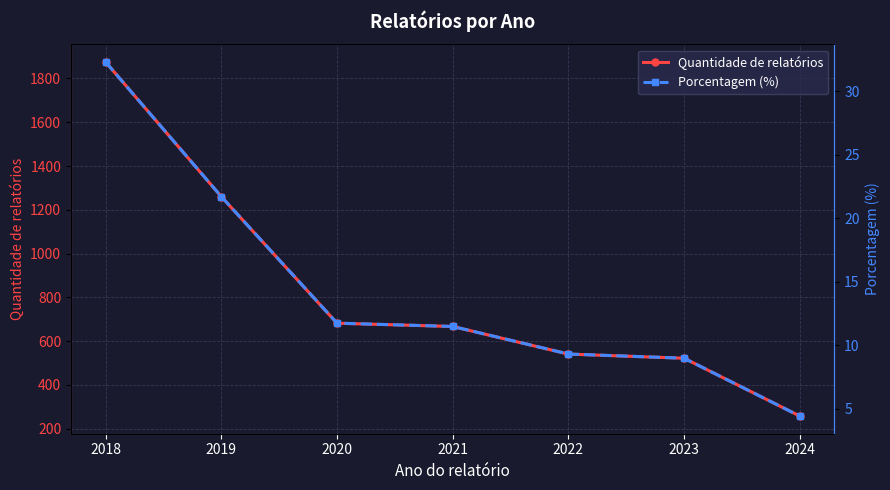

Reading left to right, transcribe all the data shown in this chart.

Quantidade de relatórios: 2018=1875.0	2019=1260.0	2020=682.0	2021=667.0	2022=541.0	2023=522.0	2024=258.0
Porcentagem (%): 2018=32.3	2019=21.7	2020=11.8	2021=11.5	2022=9.3	2023=9.0	2024=4.4